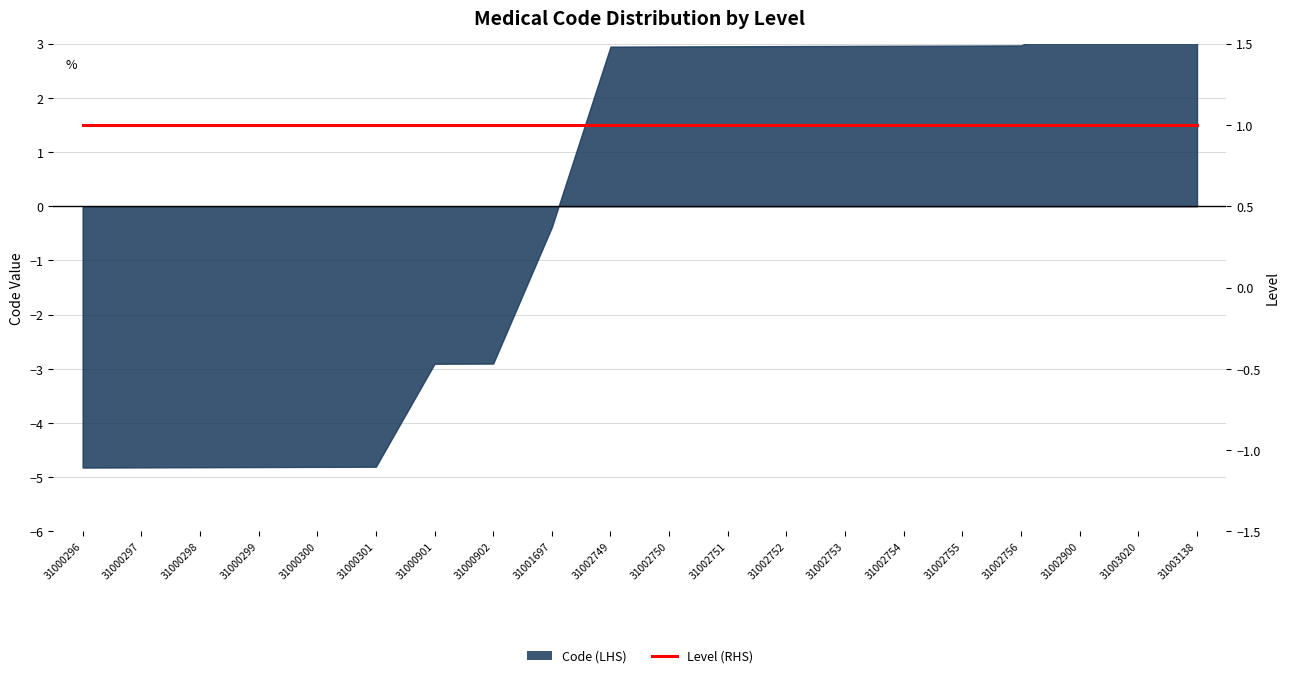

Does the chart have visible grid lines?

Yes